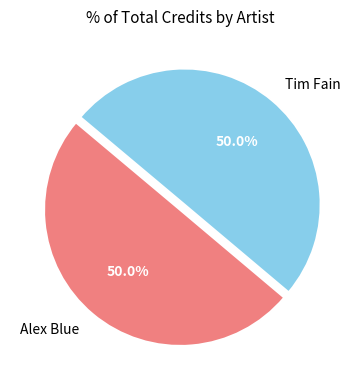

What is the ratio of the value at Alex Blue to the value at Tim Fain?

1.0